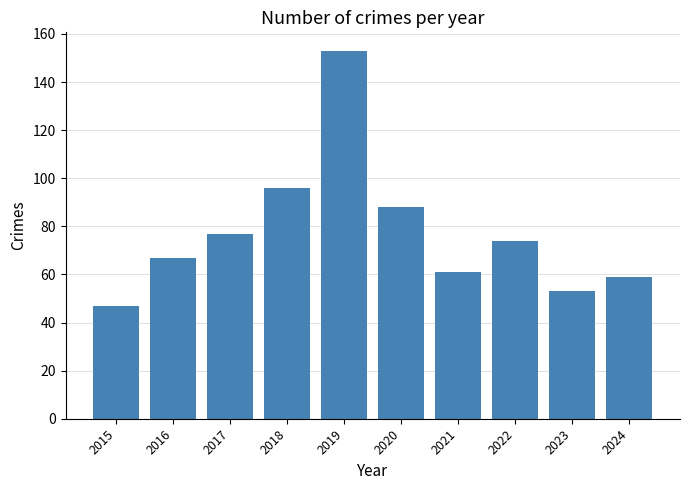

Between 2022 and 2016, which is larger?

2022